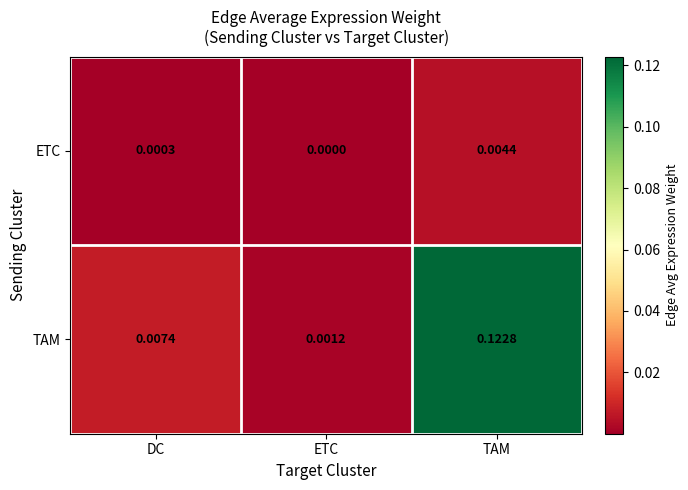

Which category has the lowest value across all series?

ETC